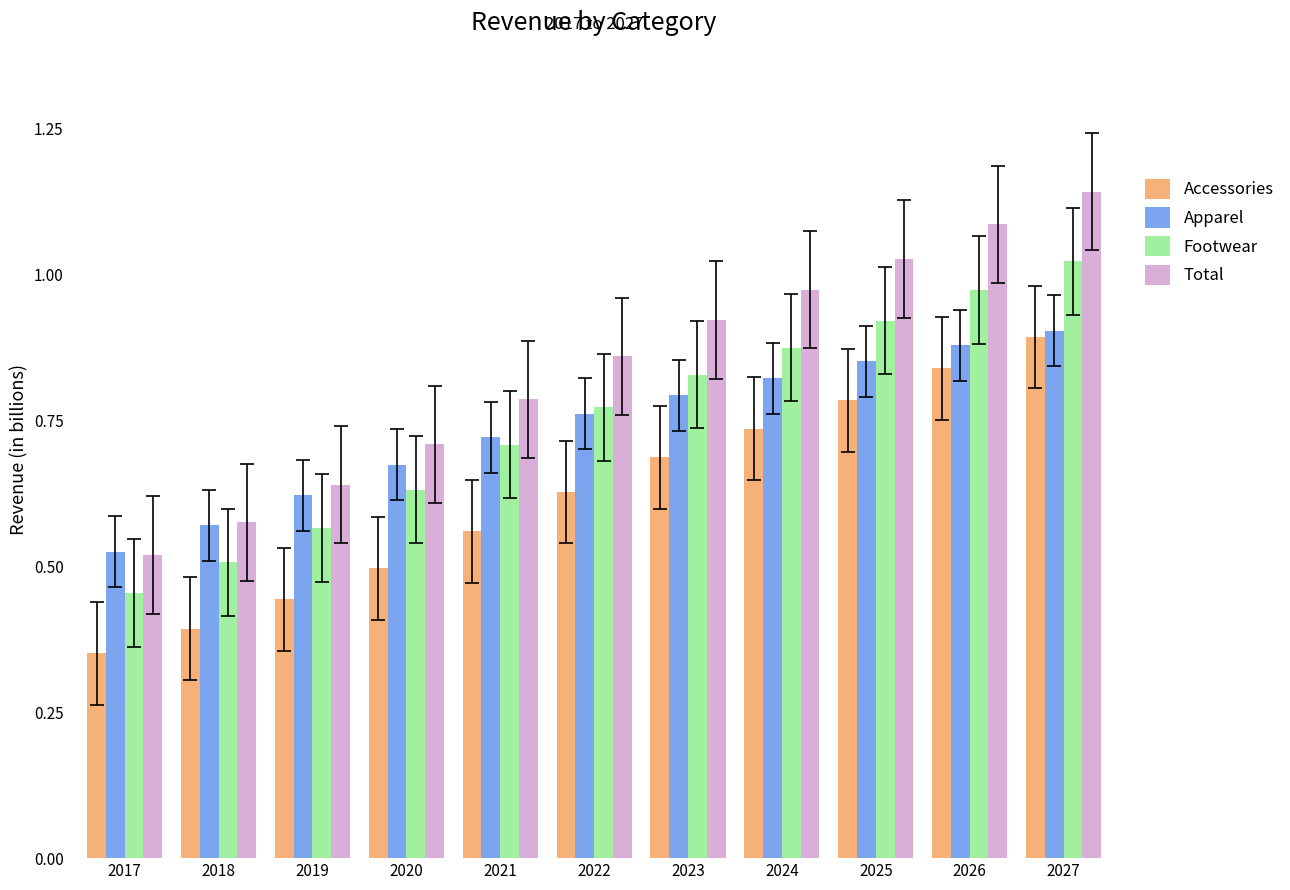

How many groups of bars are there?

11